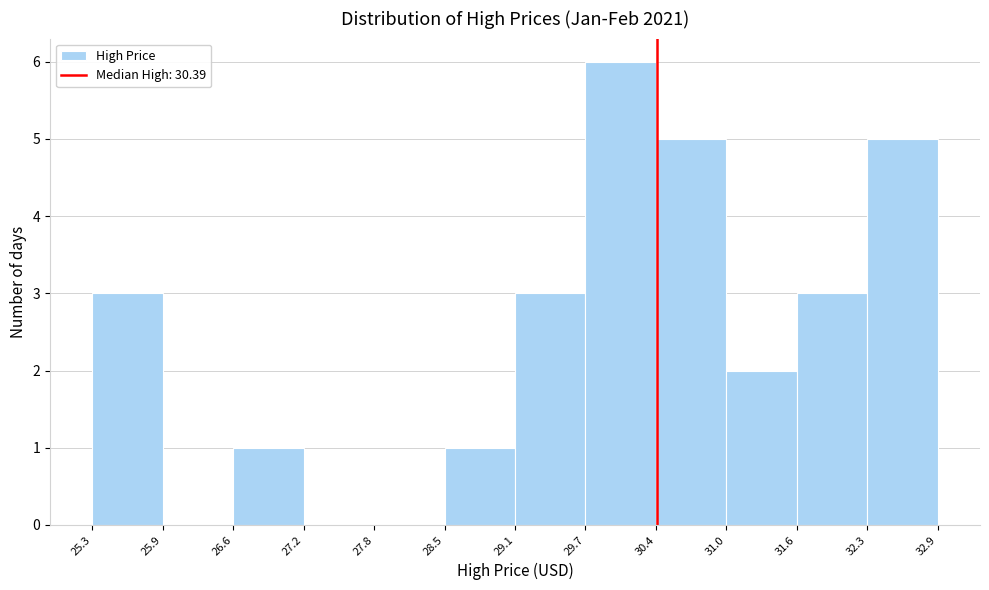

Reading left to right, list every bar in this chart as the range it spans on the x-axis followed by its height. The values are not printed on the chart, so give them approximately, as read against the axis.

25.3 to 25.9: 3
25.9 to 26.6: 0
26.6 to 27.2: 1
27.2 to 27.8: 0
27.8 to 28.5: 0
28.5 to 29.1: 1
29.1 to 29.7: 3
29.7 to 30.4: 6
30.4 to 31.0: 5
31.0 to 31.6: 2
31.6 to 32.3: 3
32.3 to 32.9: 5